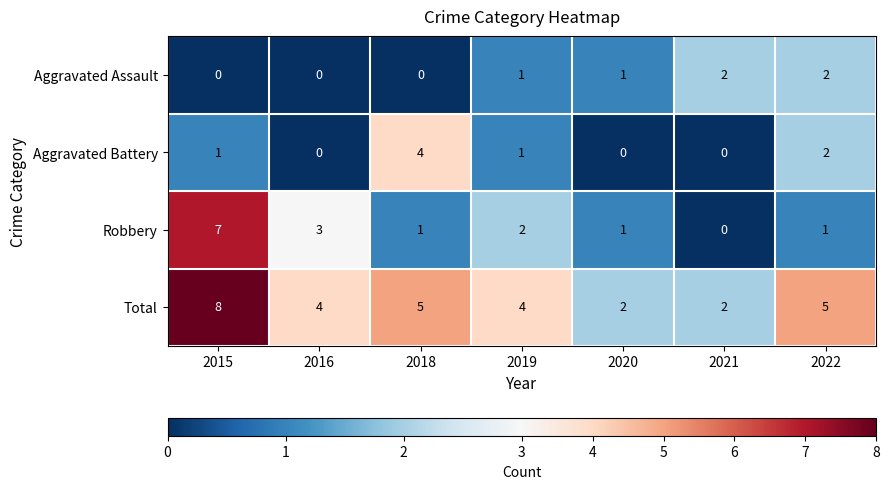

The value of Aggravated Battery at 2015 is 1. True or false?

True